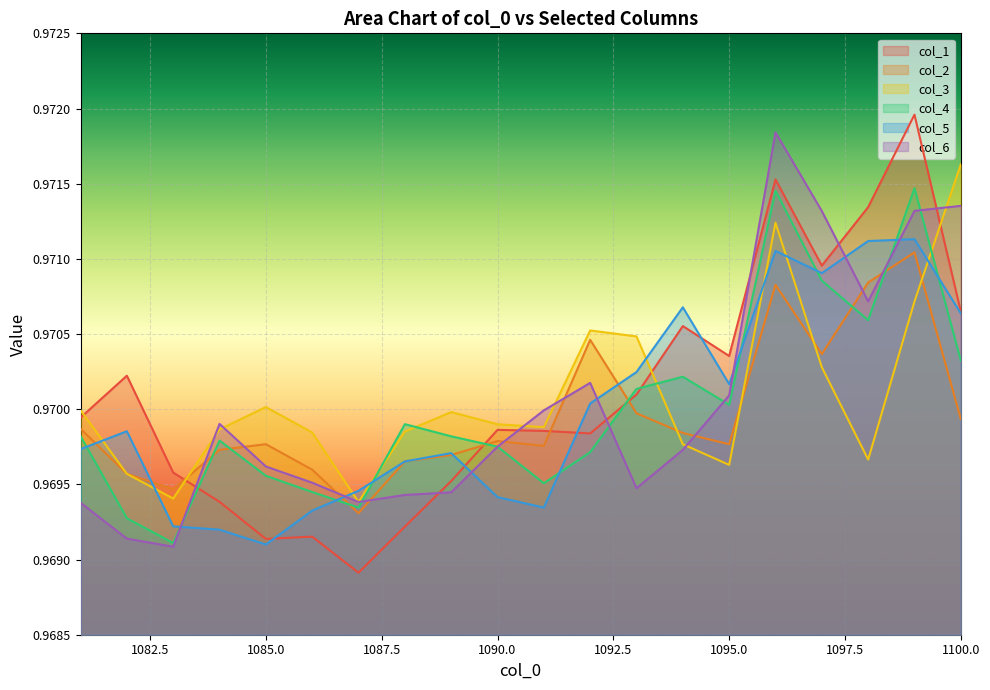

What is the highest value of the col_3 series?

1.0